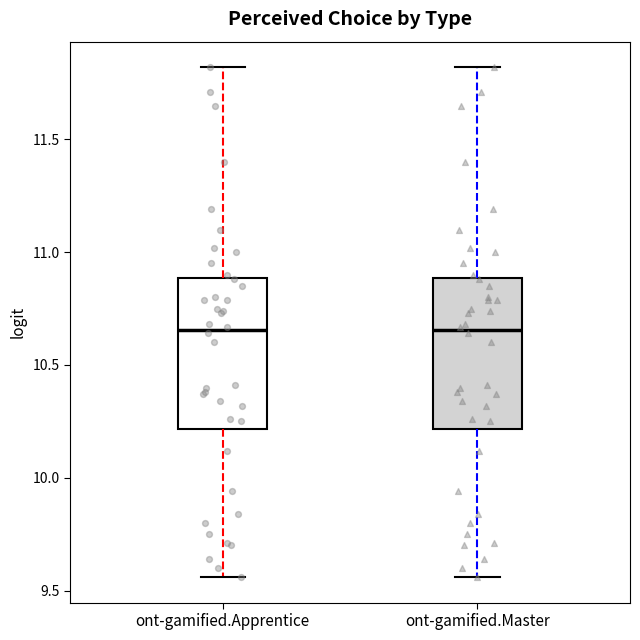

Where is the upper edge of the box for ont-gamified.Master on the y-axis? The values are not printed on the chart, so give them approximately, as read against the axis.

10.90